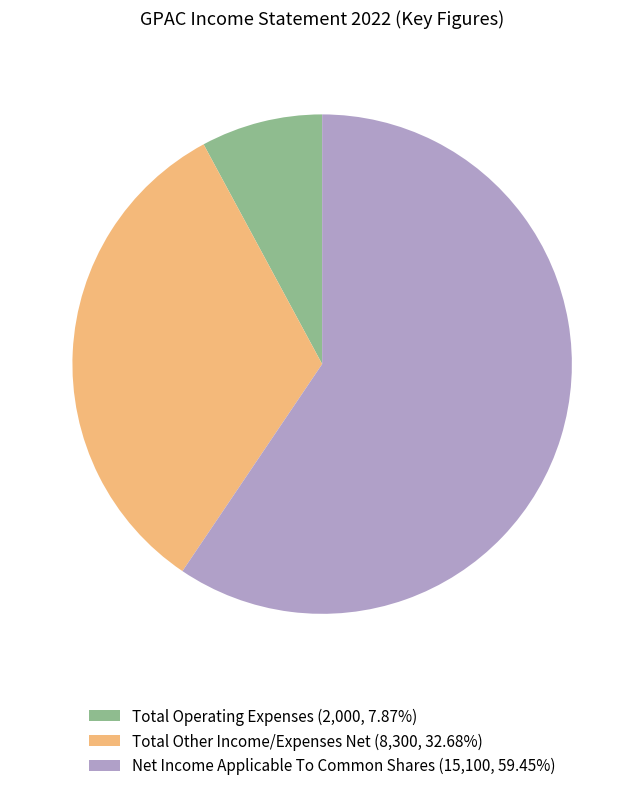

Approximately how many times larger is the value at Net Income Applicable To Common Shares (15,100, 59.45%) compared to Total Other Income/Expenses Net (8,300, 32.68%)?

1.8